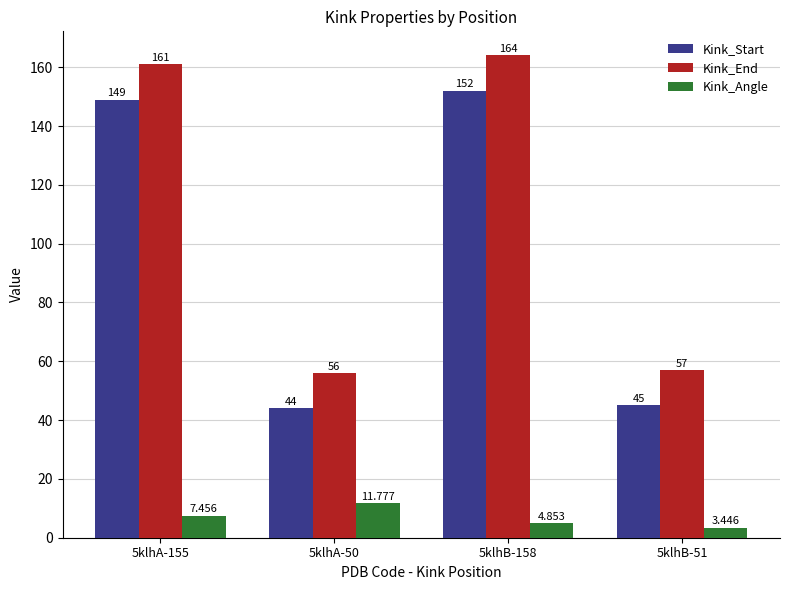

Which category has the highest value in the Kink_Angle series?

5klhA-50